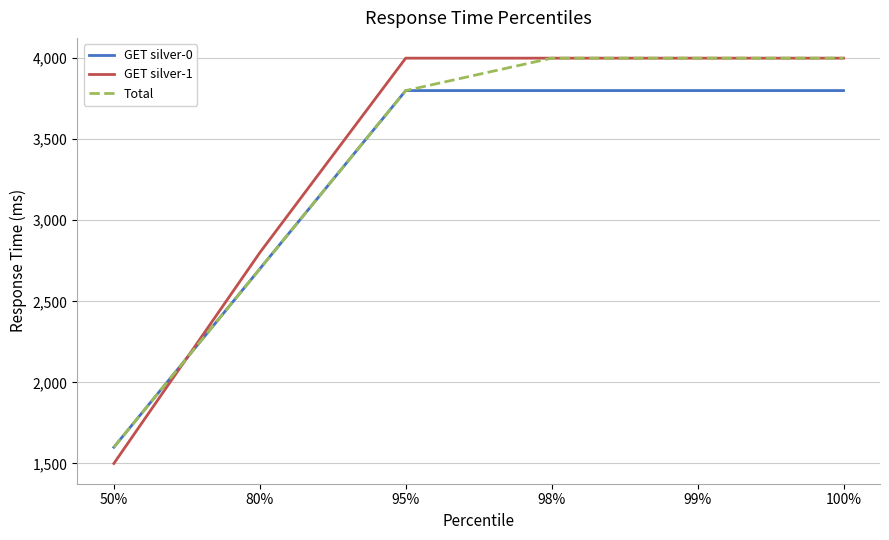

Where is Total nearest to the value 2800?

80%